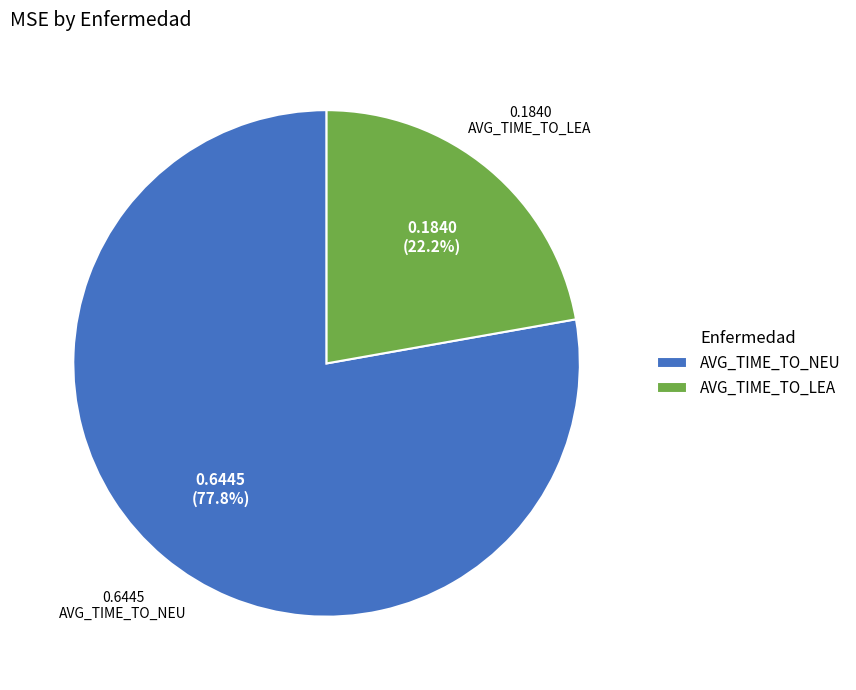

Rank the categories by value from lowest to highest.

AVG_TIME_TO_LEA, AVG_TIME_TO_NEU